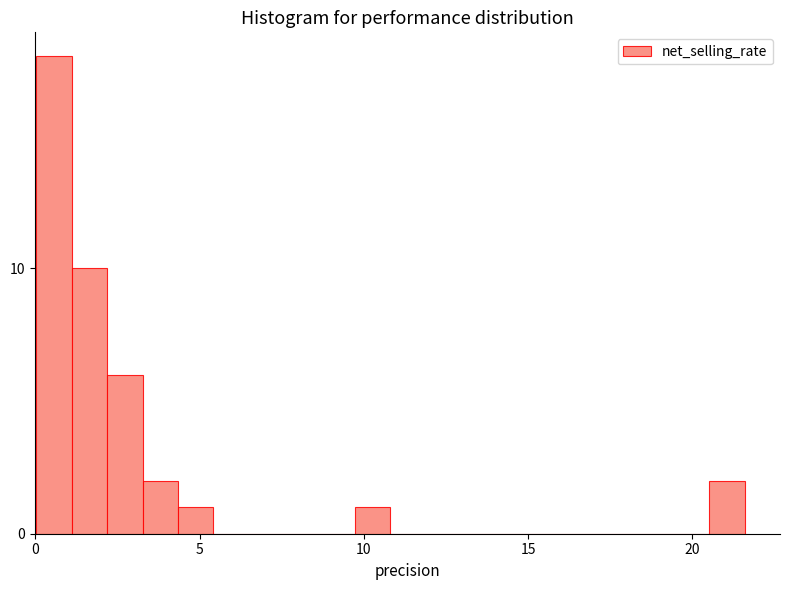

Around what value on the x-axis is the tallest bar? Give the approximate position of its centre, as read against the axis.

0.5